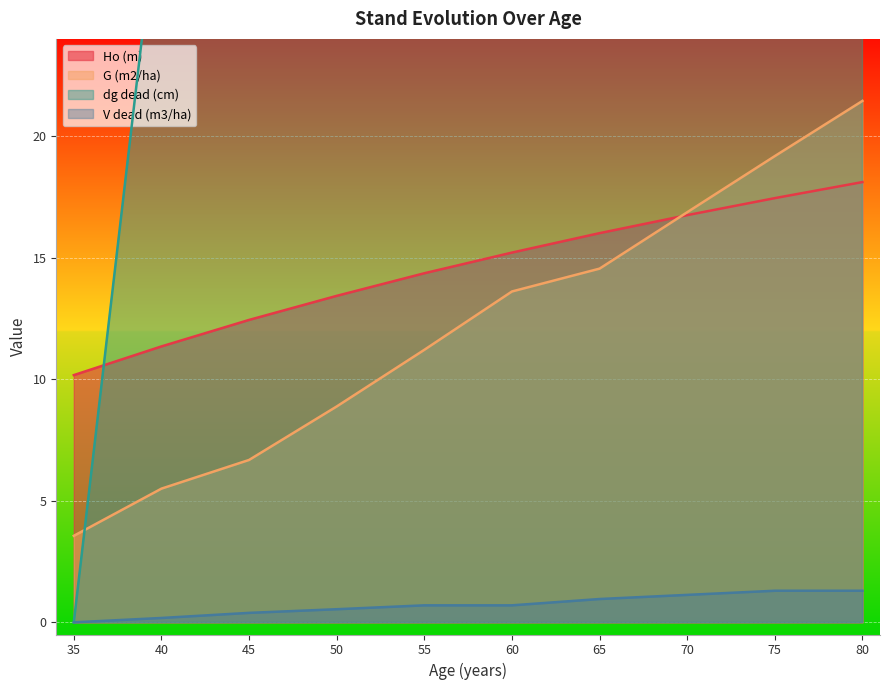

Which series changed the most between 60 and 70?

dg dead (cm)